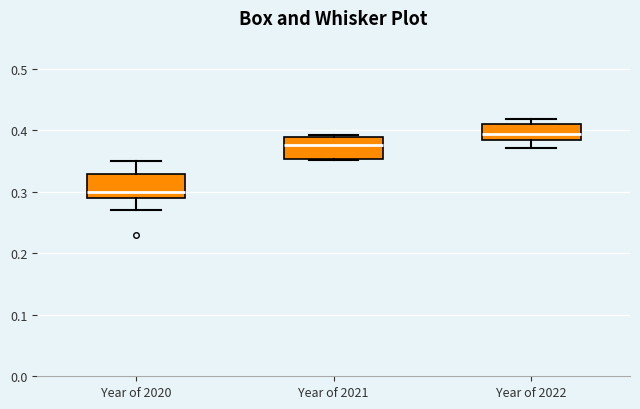

Reading left to right, read every box against the y-axis: the position of its median line, the range the box covers, and the ends of its whiskers. The values are not printed on the chart, so give them approximately, as read against the axis.

Year of 2020: median 0.30, box 0.29 to 0.33, whiskers 0.27 to 0.35
Year of 2021: median 0.38, box 0.35 to 0.39, whiskers 0.35 to 0.39 (just above the box's upper edge)
Year of 2022: median 0.39, box 0.38 to 0.41, whiskers 0.37 to 0.42